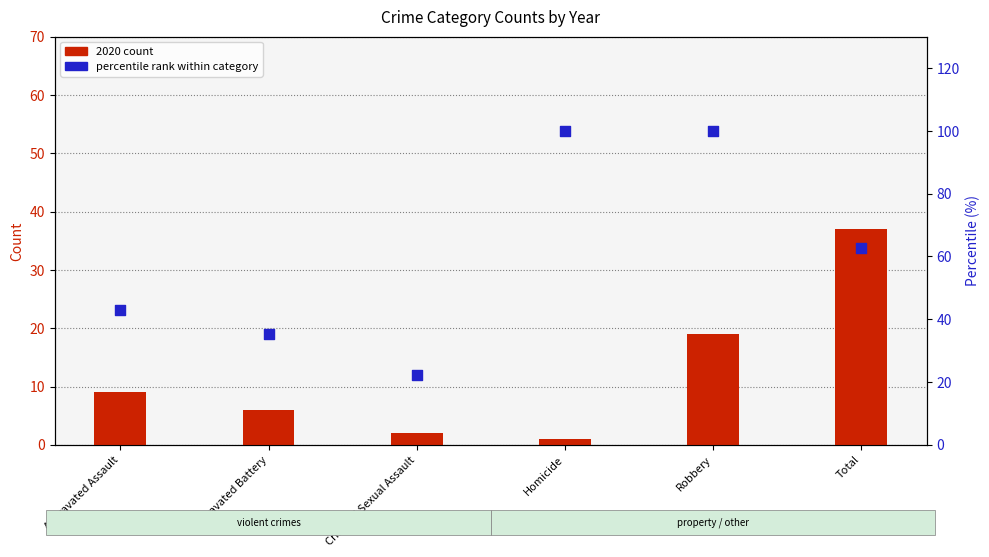

At how many categories does at least one series exceed 17?

6